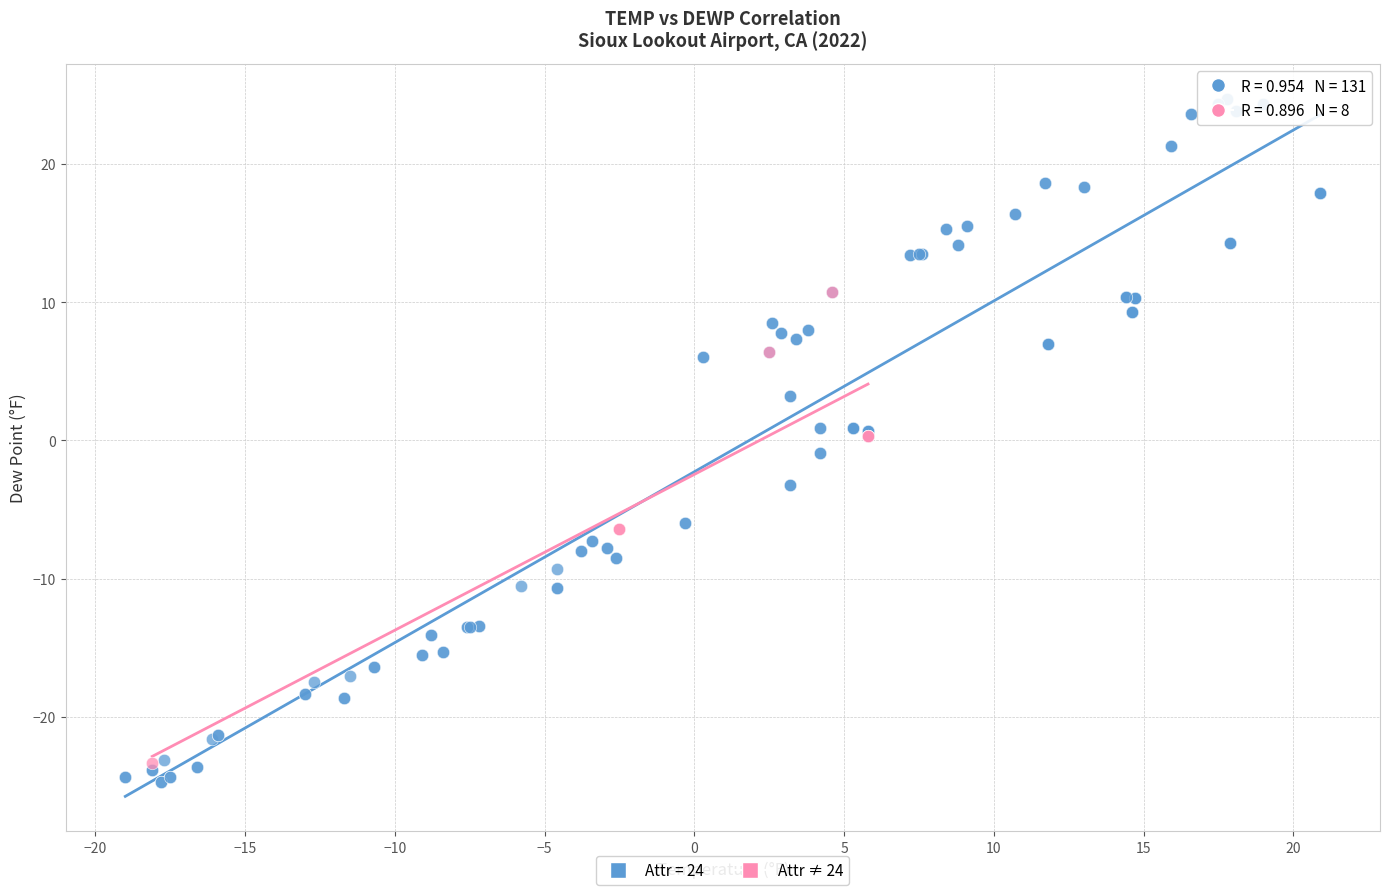

Which series has the widest spread of Y values?

Attr = 24